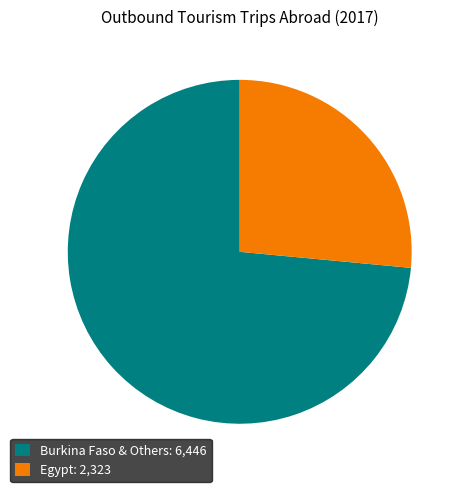

Which category has the biggest portion of the pie?

Burkina Faso & Others: 6,446